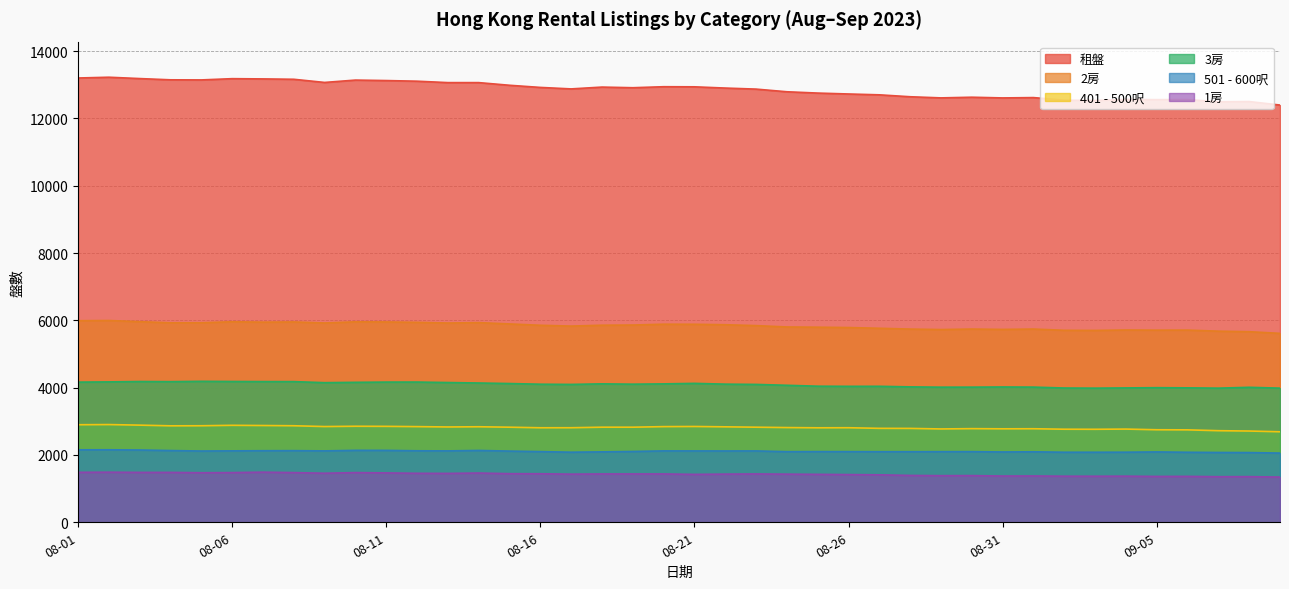

At which category is the sum across all series the highest?

2023-08-01